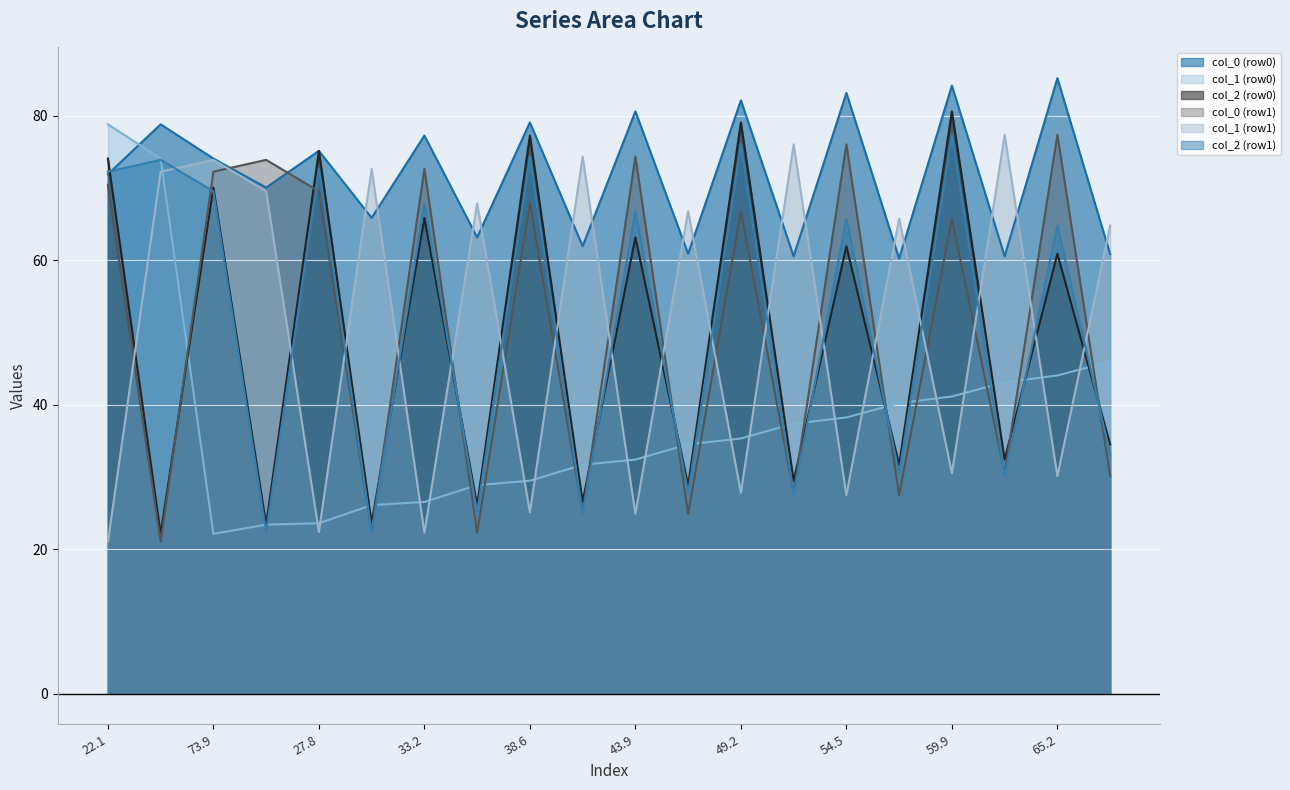

Which series ends up on top after the final intersection of col_1 (row1) and col_2 (row0)?

col_1 (row1)